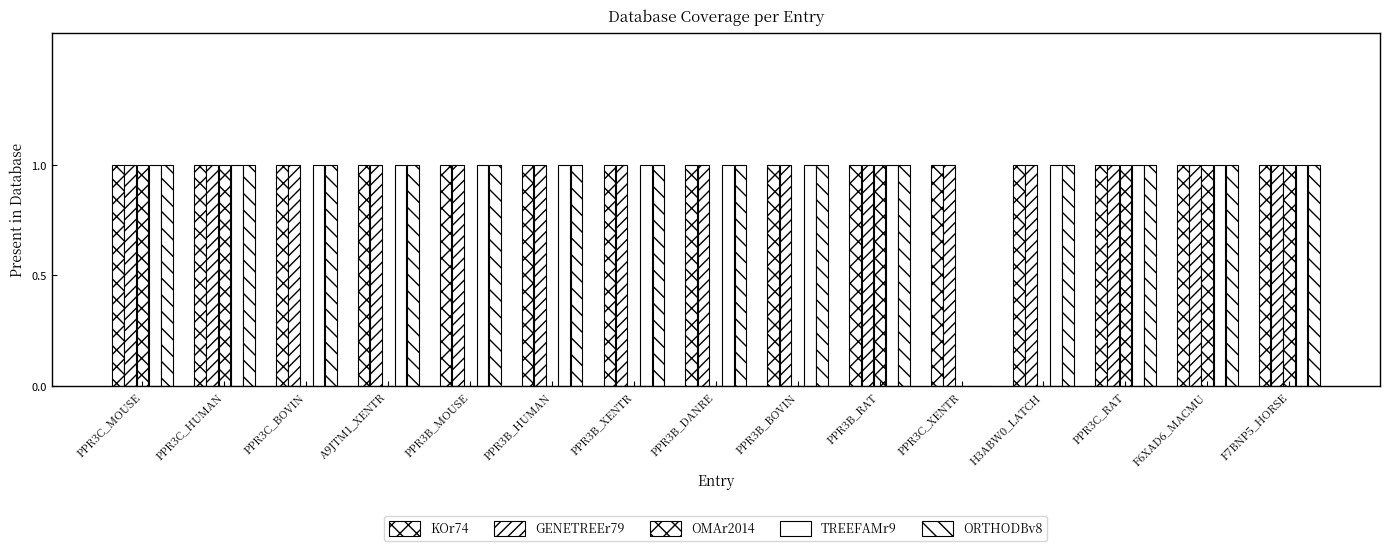

How many data points does each series have?

15